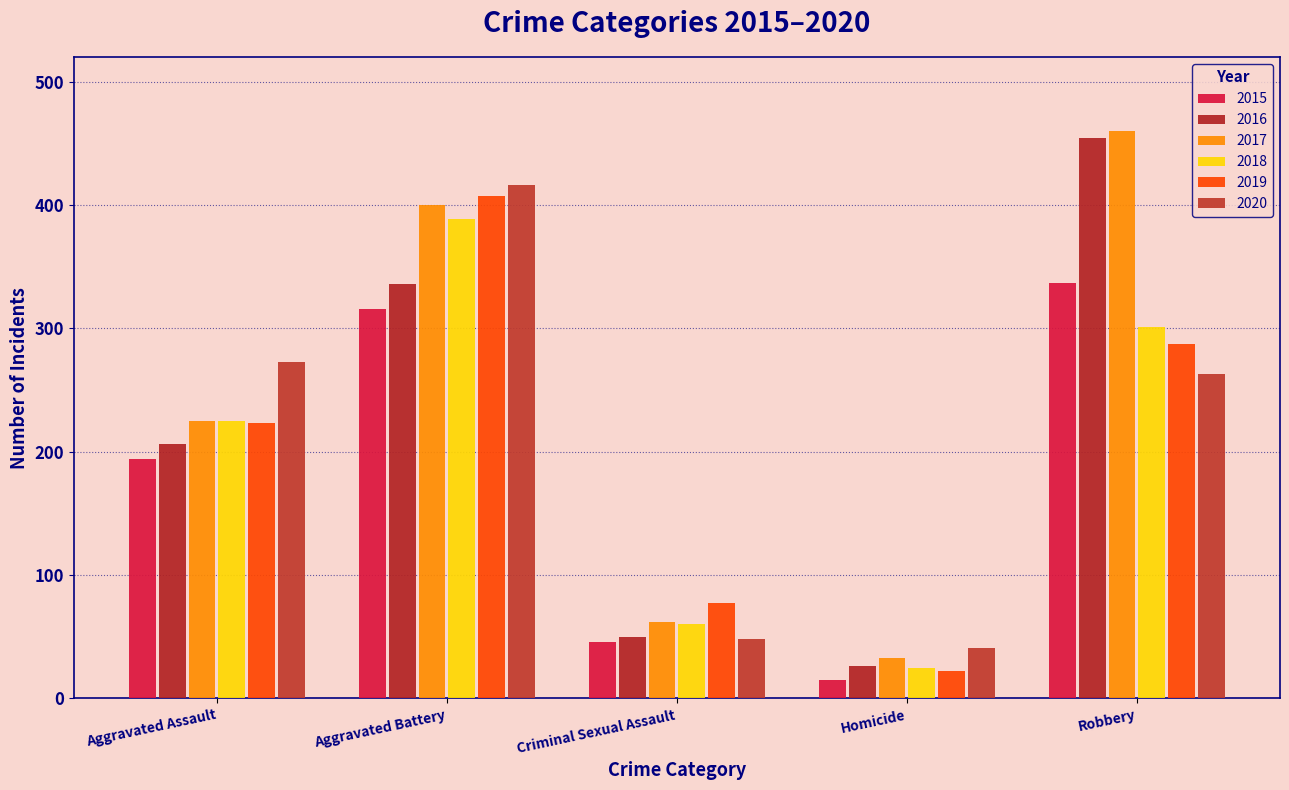

Where is 2019 nearest to the value 214?

Aggravated Assault